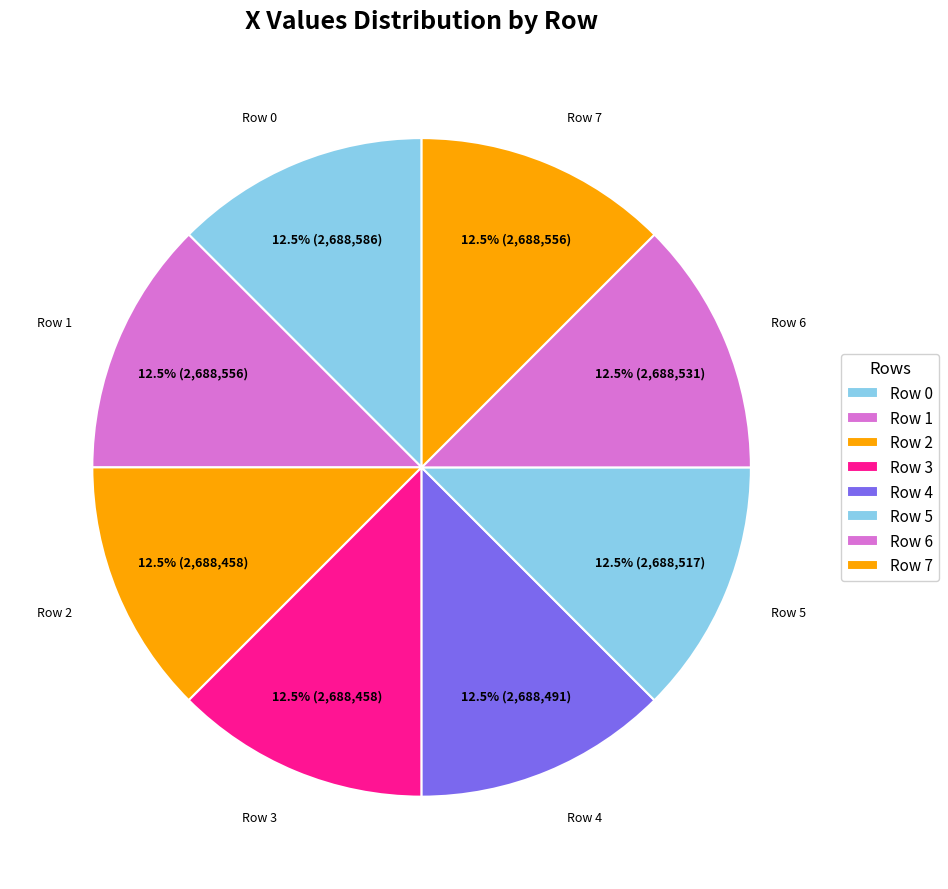

How many segments does this pie chart have?

8